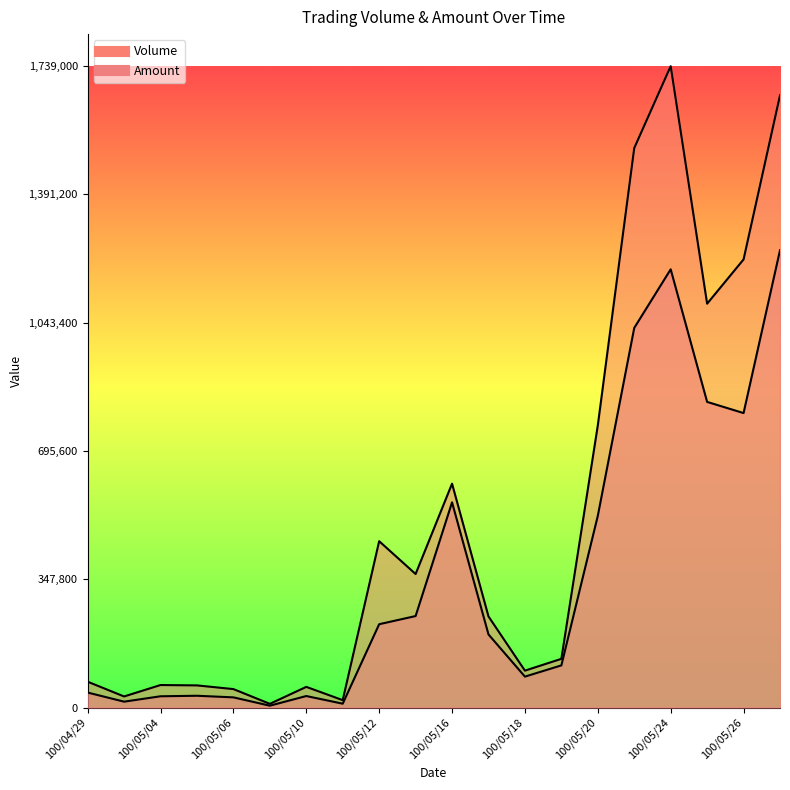

What is the value of the Amount point at the 17th from the left?

1188170